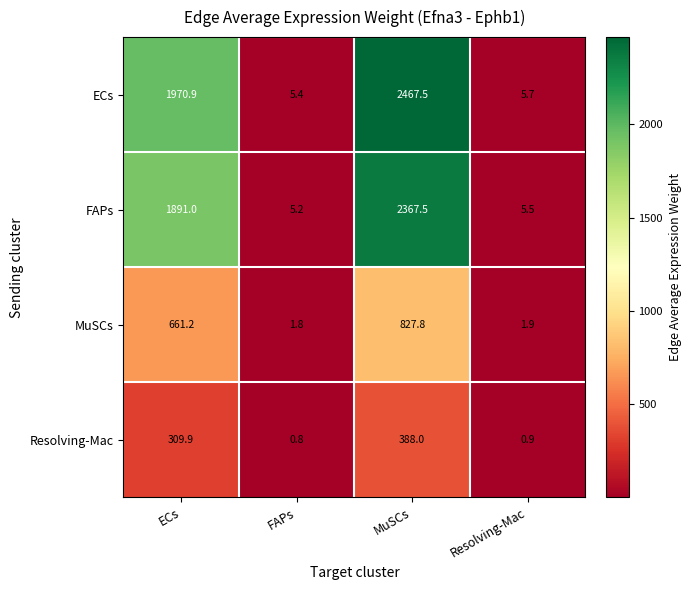

Which label corresponds to the smallest value in the chart?

FAPs